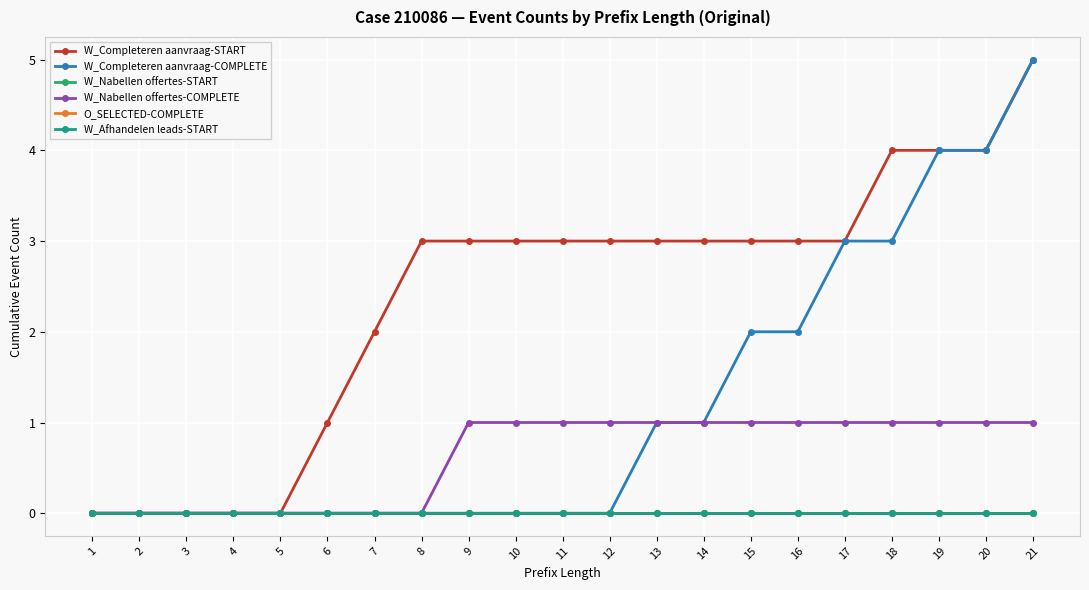

Which series has the largest range (max minus min)?

W_Completeren aanvraag-START